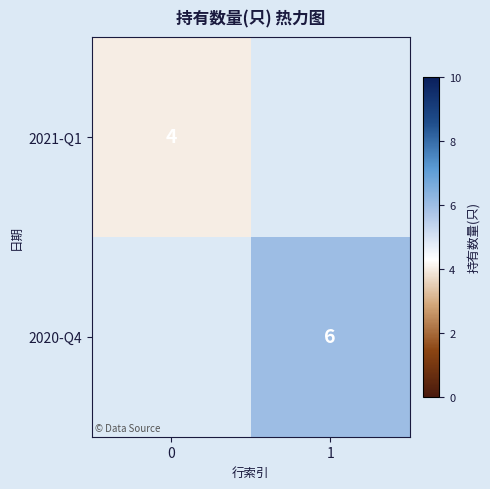

The 2020-Q4 series shows 4 at 1. True or false?

False